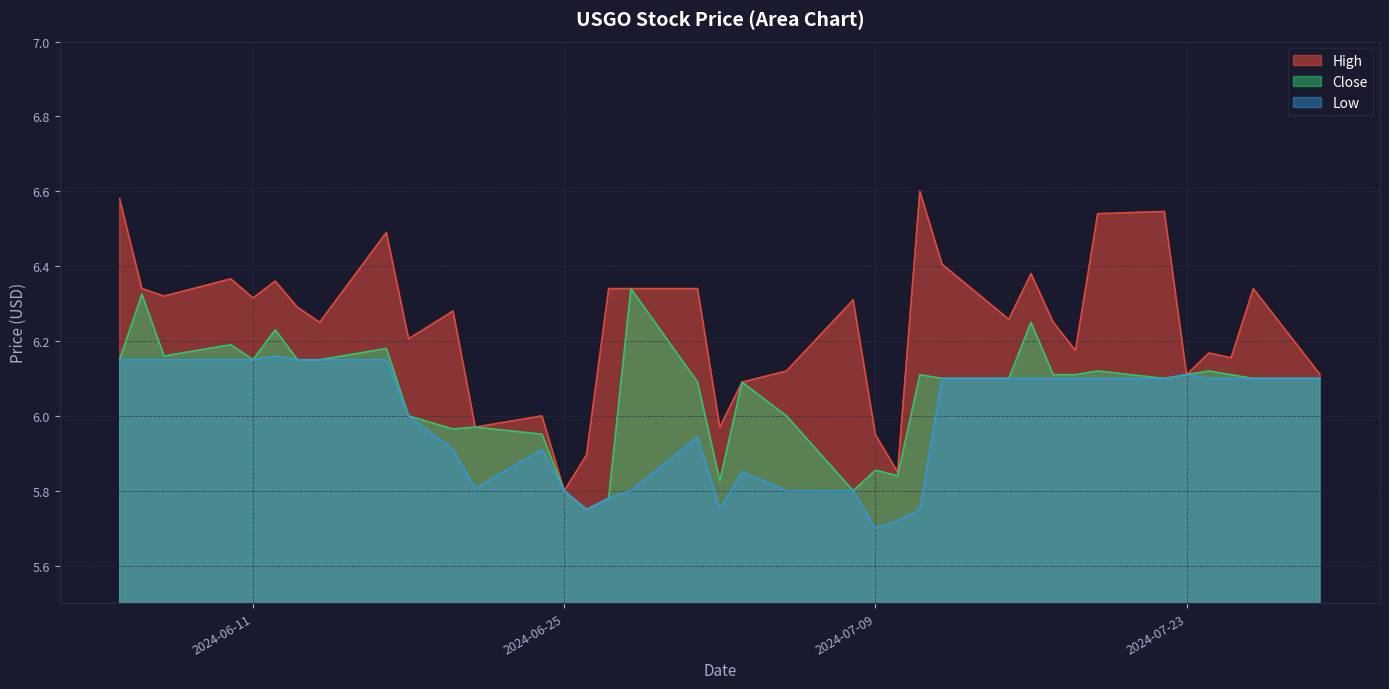

Where is the first local maximum for High?

2024-06-10